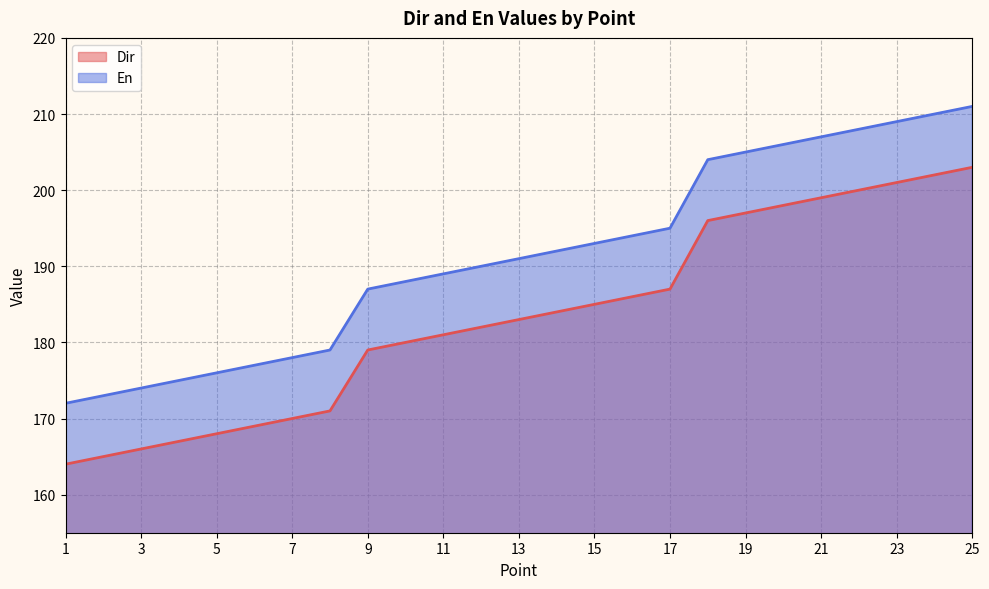

What is the value of the Dir point at the 1st from the left?

164